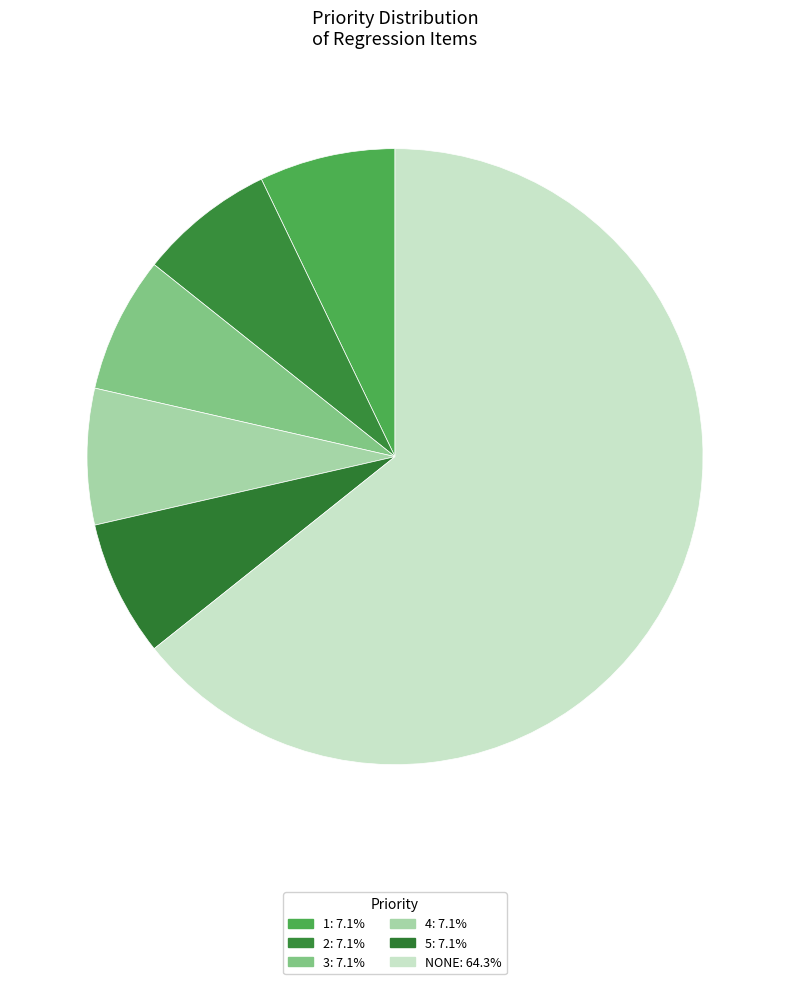

Does any single category account for the majority?

Yes